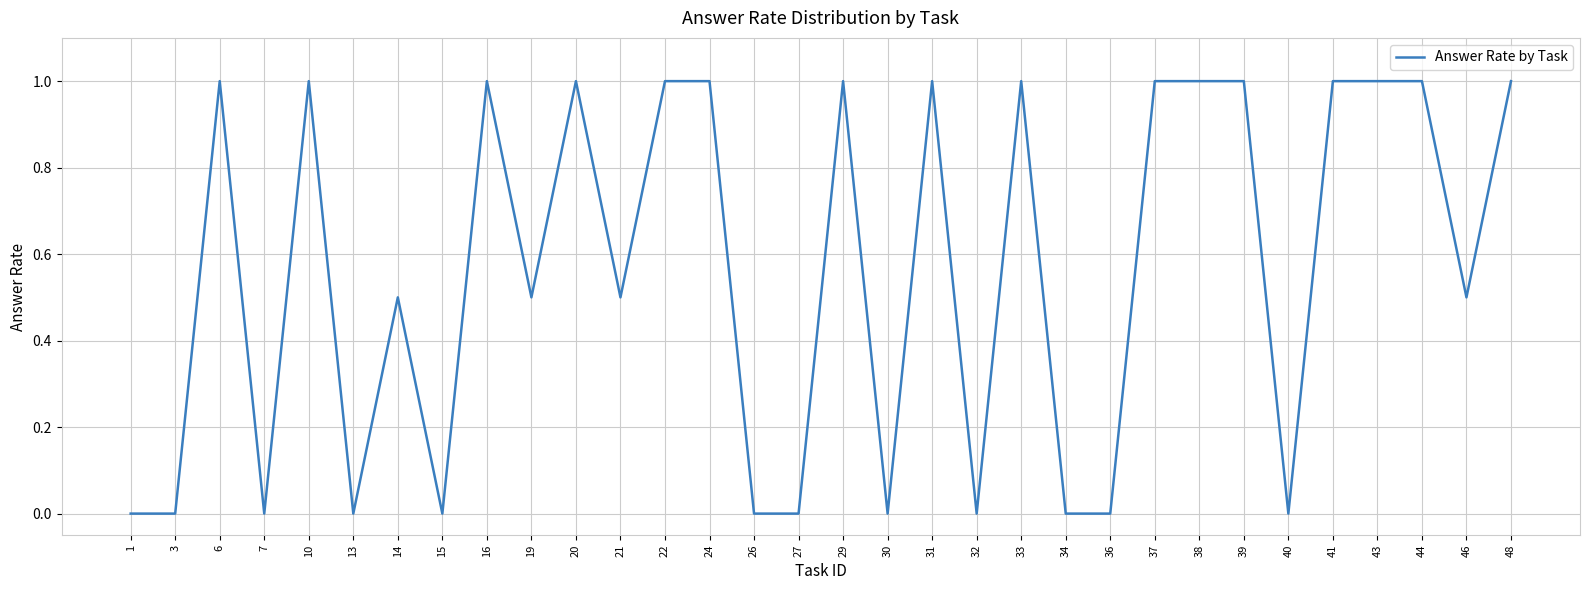

True or false: the data shows 0.4 at 15.

False